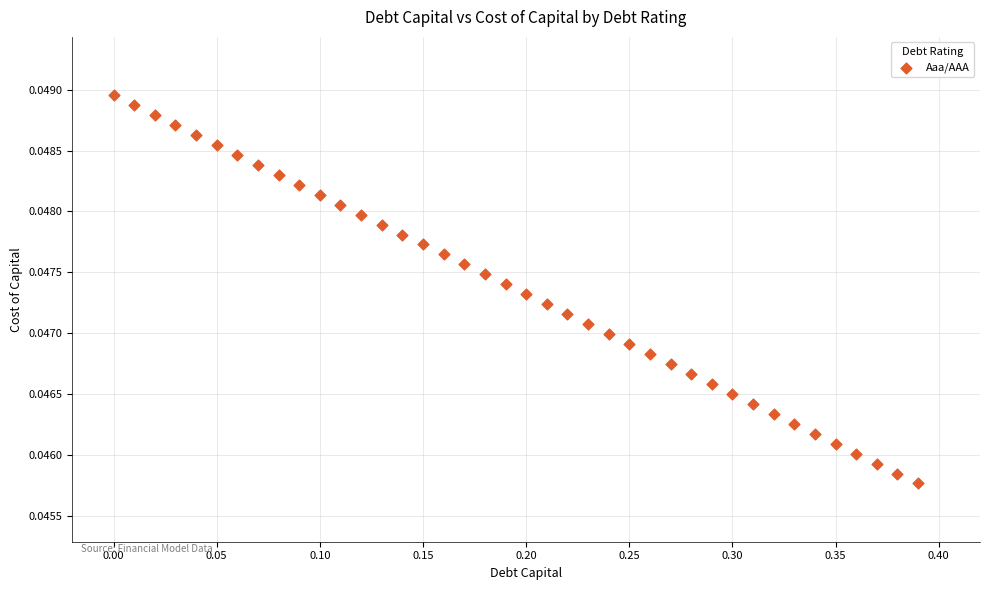

What is the range of X values (max minus min)?

0.4